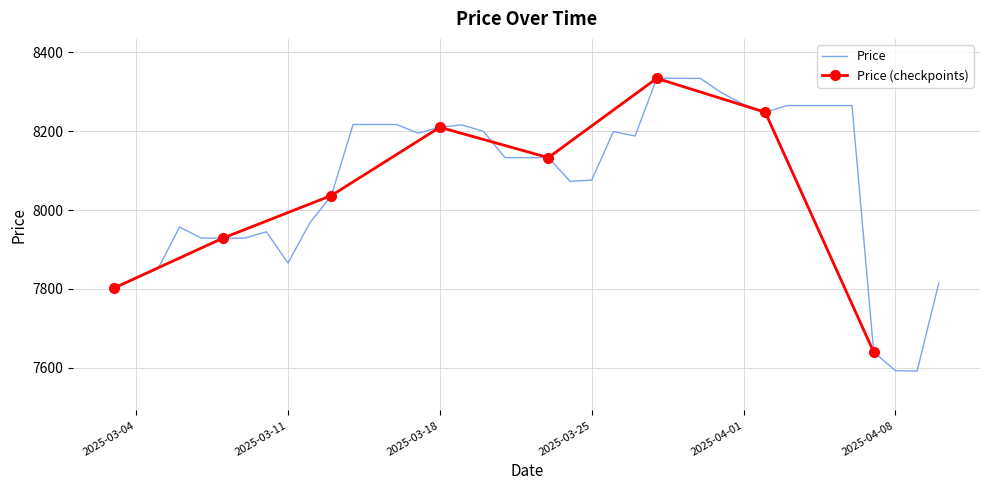

What is the highest value of the Price series?

8334